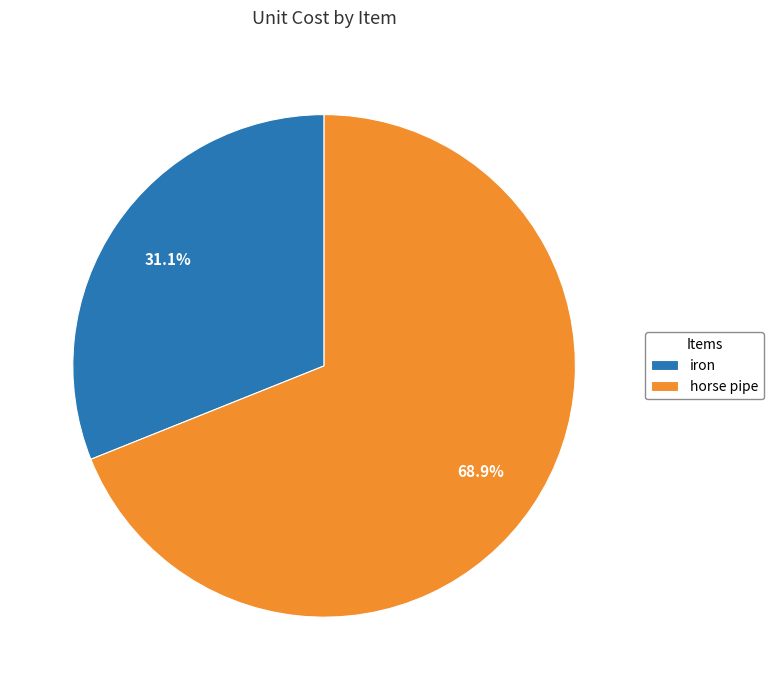

Is there any slice that represents more than half of the pie?

Yes